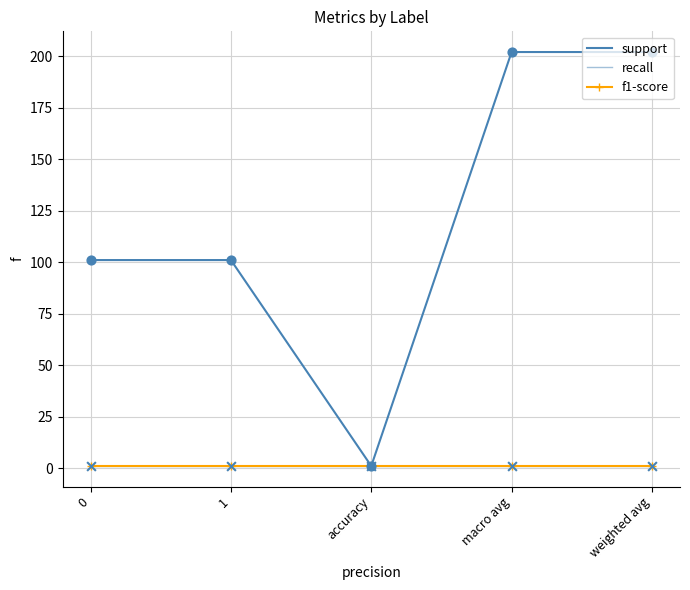

Is the value of f1-score at accuracy greater than the value of support at 1?

No